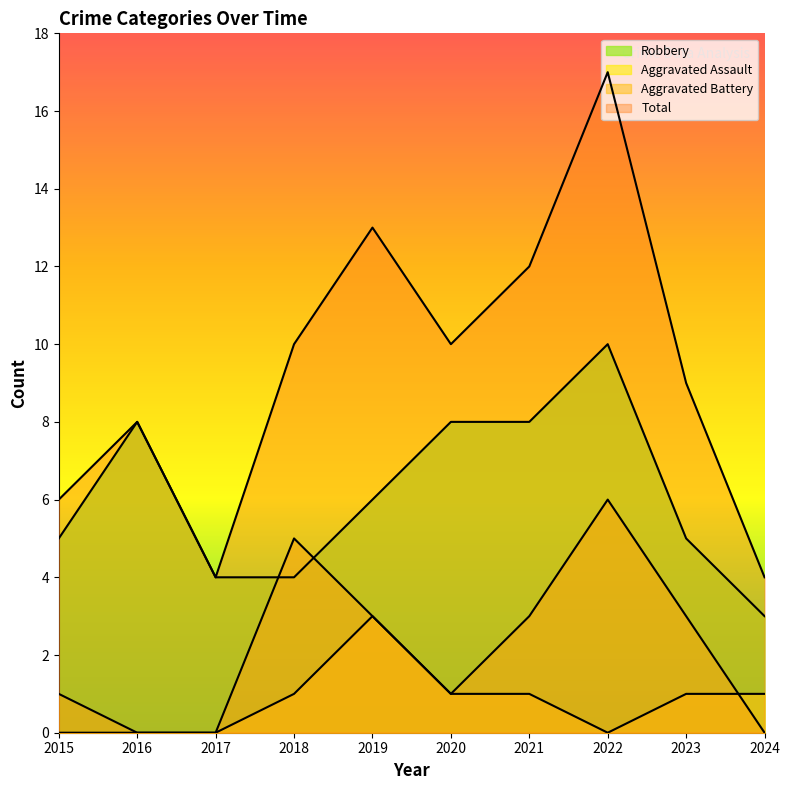

Rank the series at 2017 from lowest to highest value.

Aggravated Assault, Aggravated Battery, Robbery, Total